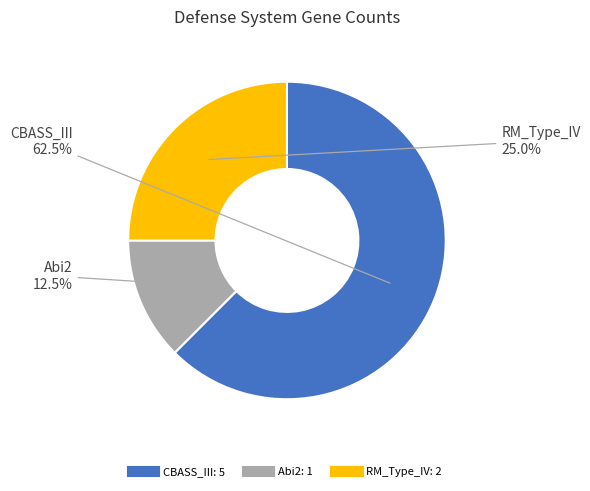

Is RM_Type_IV the majority of the pie?

No